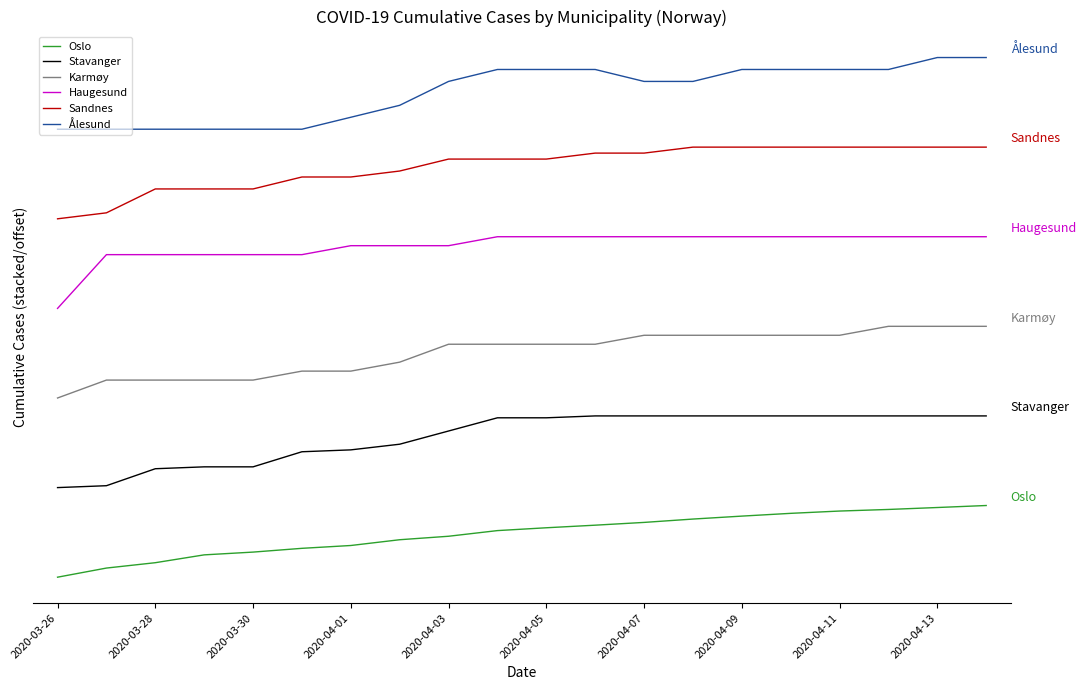

What are all the series names shown in the legend?

Oslo, Stavanger, Karmøy, Haugesund, Sandnes, Ålesund